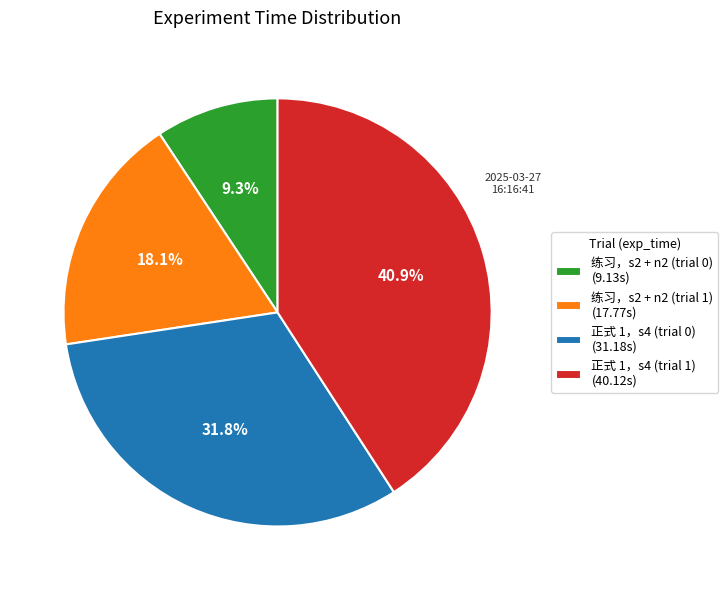

What percentage is NOT represented by 正式 1，s4 (trial 1) (40.12s)?

59.1%